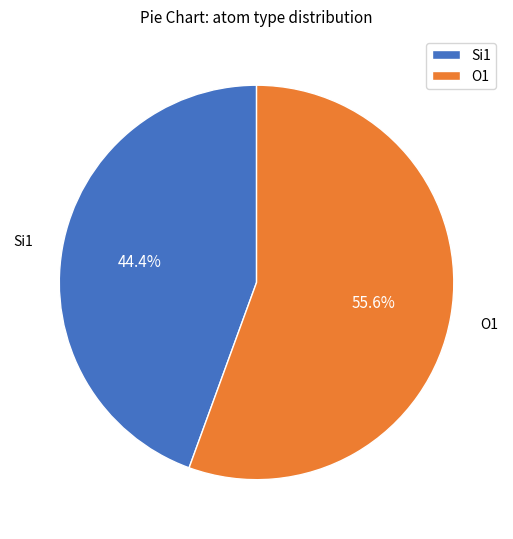

Combined, do O1 and Si1 account for over 50%?

Yes